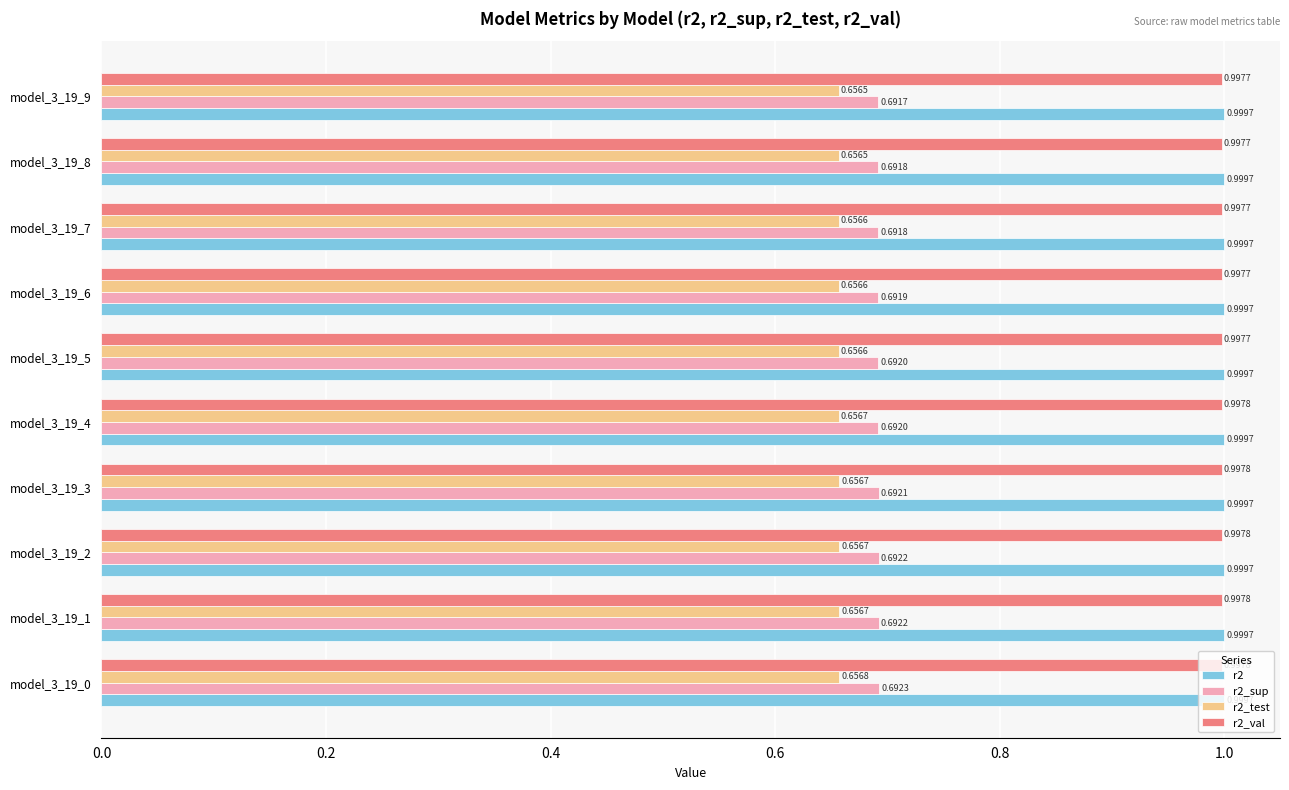

What is the sum of all r2 values?

10.0